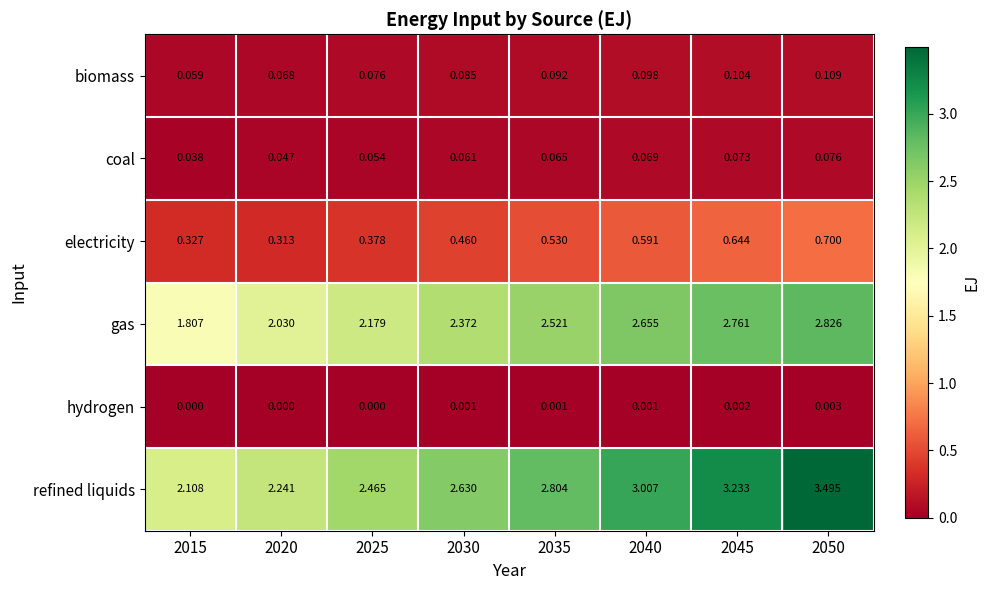

Count the number of data series in this chart.

6